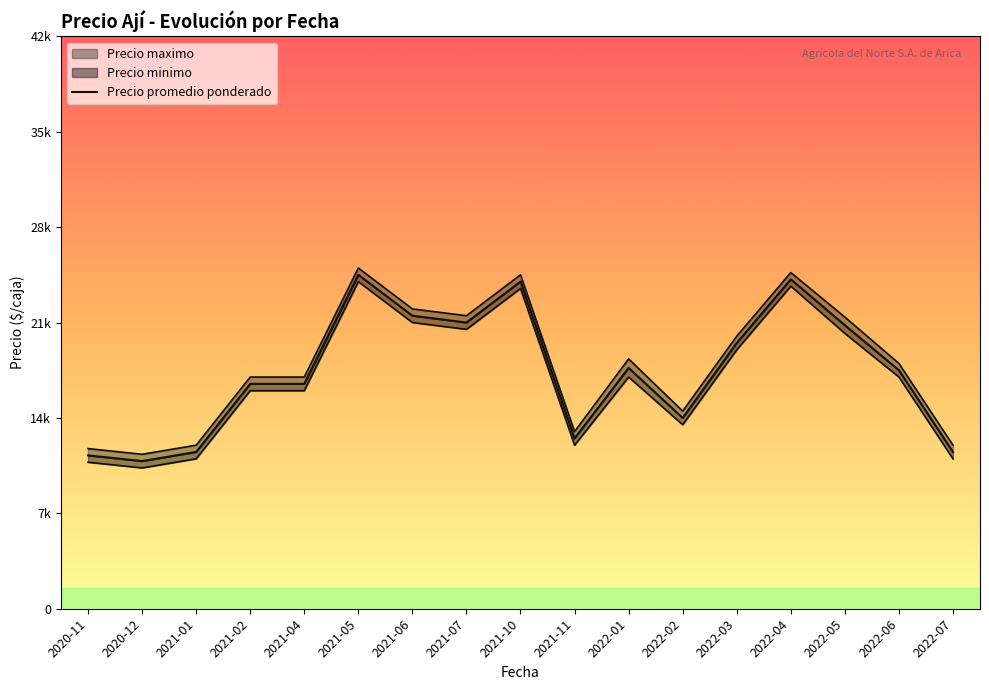

What is the sum of the values at 2022-07 and 2022-02?

25500